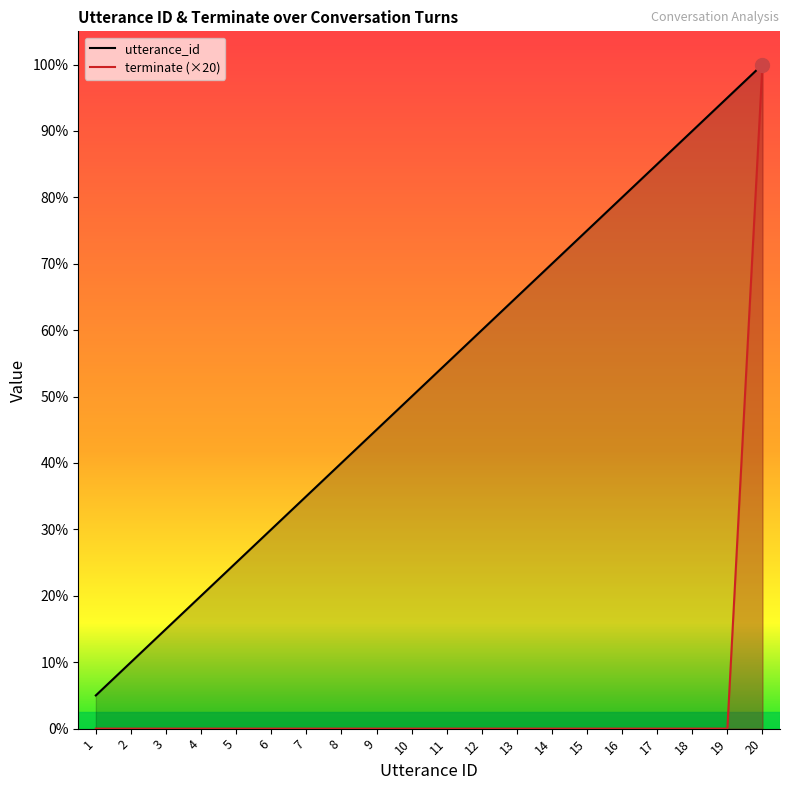

True or false: terminate (line) and utterance_id (line) intersect in this chart.

False